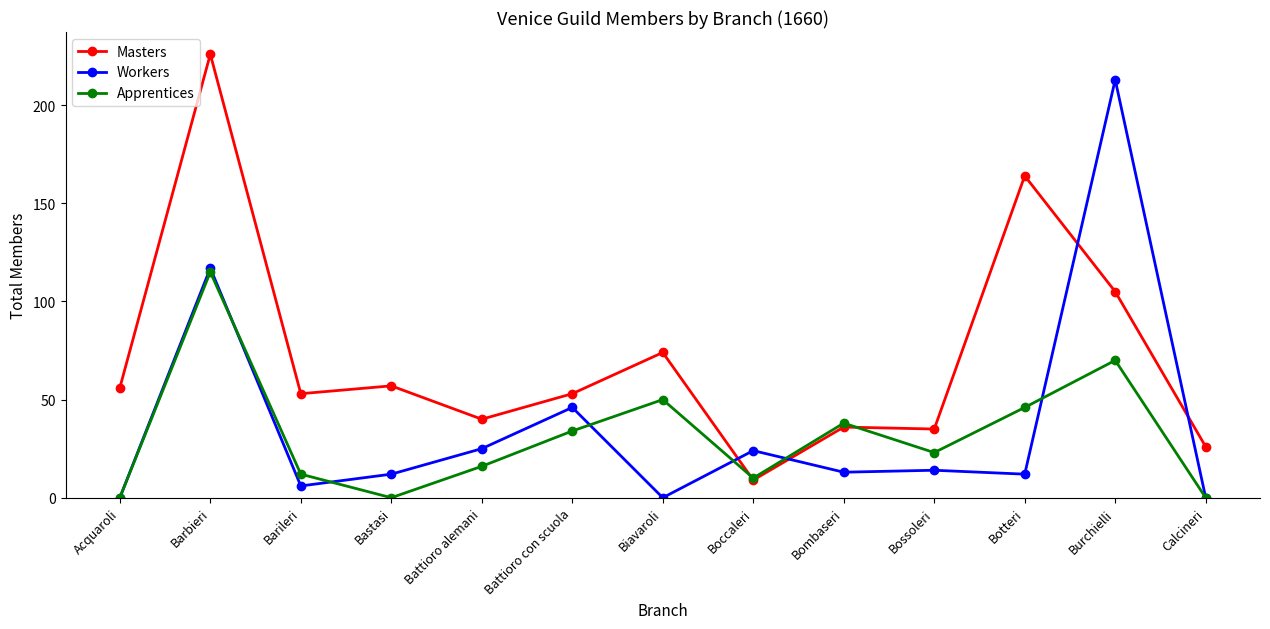

Reading left to right, list all the values displayed in this chart.

Masters: 56	226	53	57	40	53	74	9	36	35	164	105	26
Workers: 0	117	6	12	25	46	0	24	13	14	12	213	0
Apprentices: 0	115	12	0	16	34	50	10	38	23	46	70	0